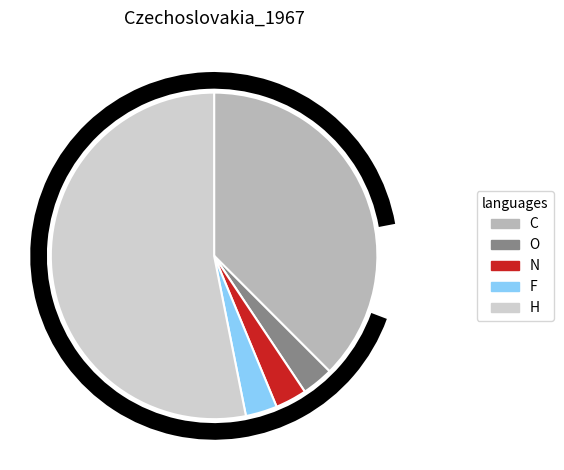

Do N and O together represent more than half of the pie?

No